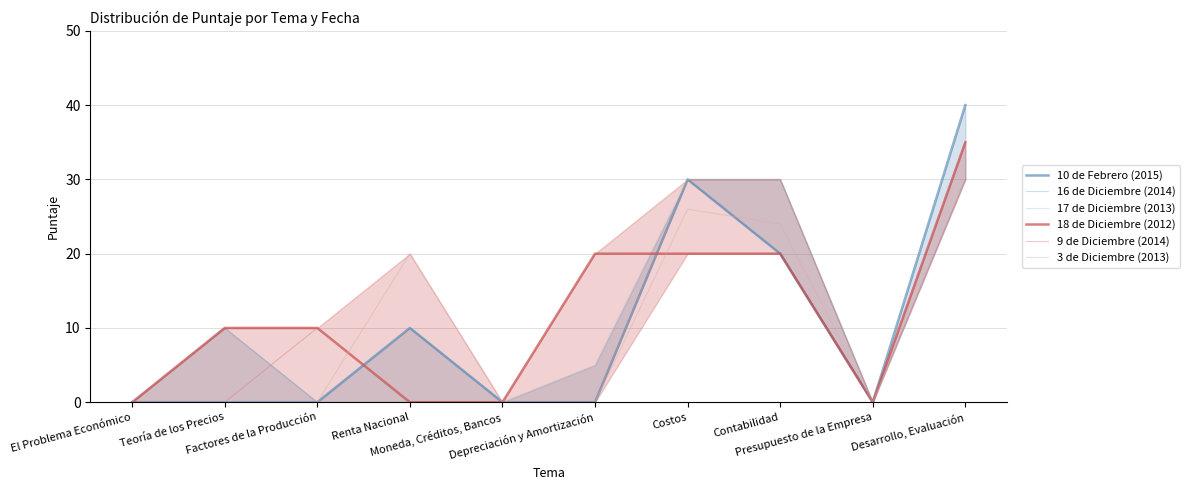

Is it true that 18 de Diciembre (2012) equals 0 at Renta Nacional?

True